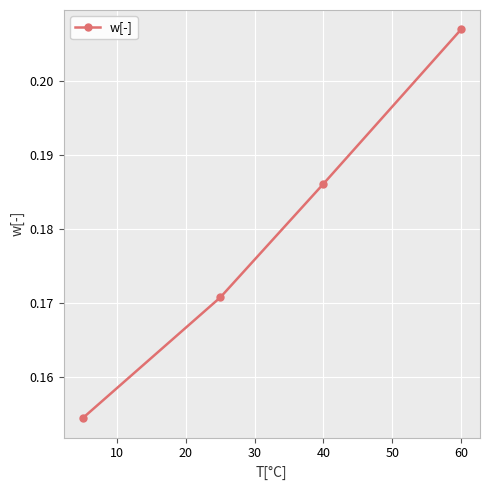

True or false: the data has more than 0 interior local peaks.

False